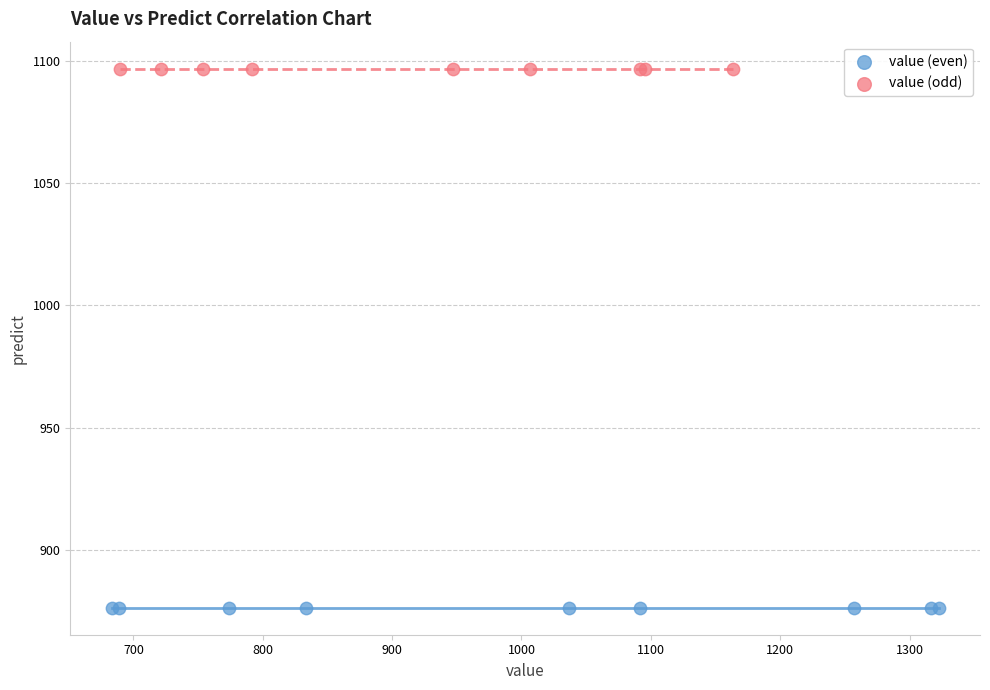

Which series contains the lowest Y value?

value (even)